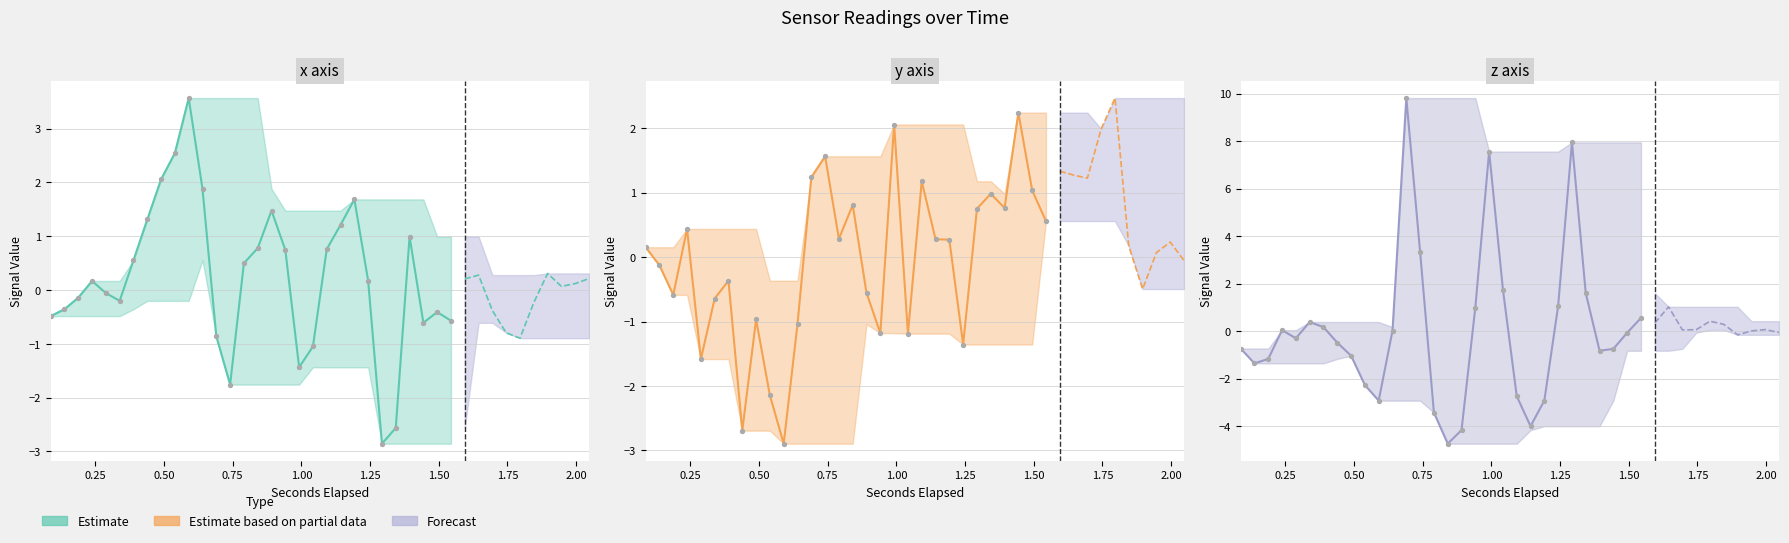

Is the value of z axis at 14 greater than the value of x axis at 23?

No